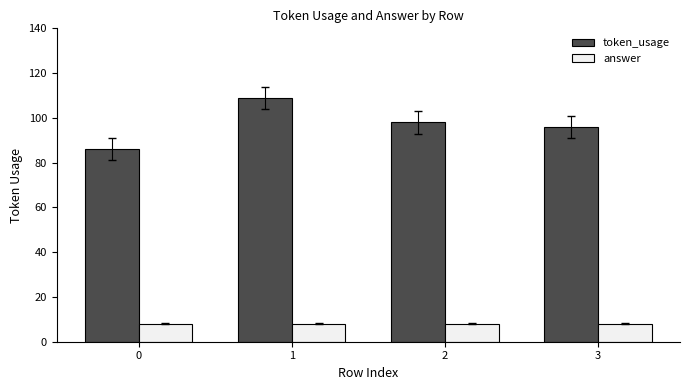

Reading right to left, list all the values displayed in this chart.

token_usage: 3=96	2=98	1=109	0=86
answer: 3=8	2=8	1=8	0=8